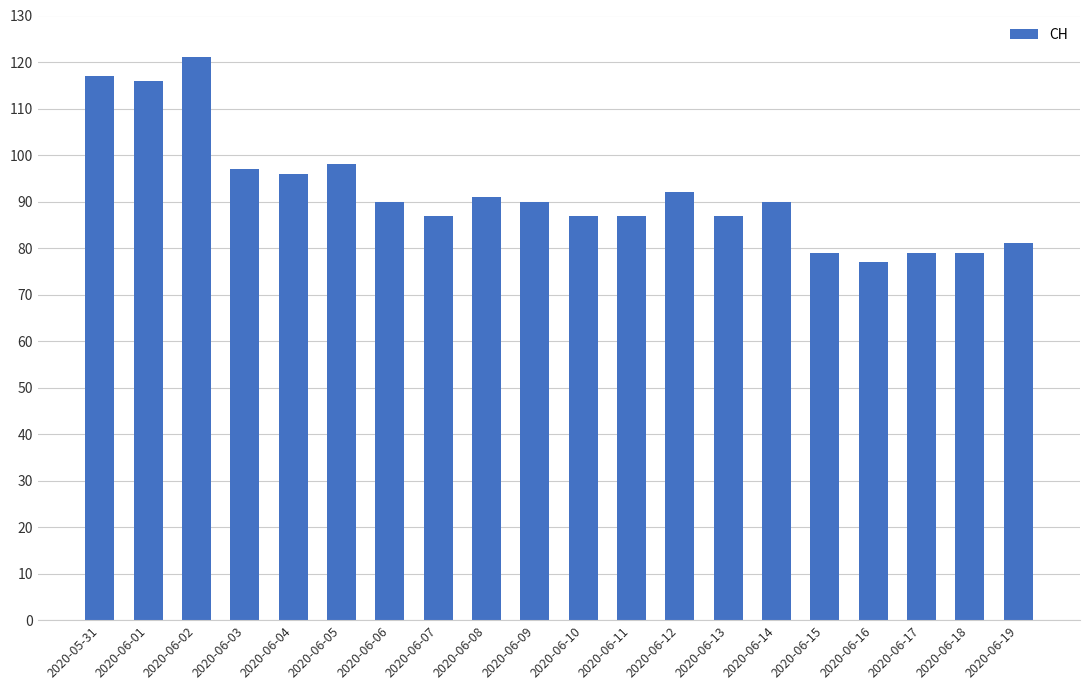

What is the change in value from 2020-05-31 to 2020-06-04?

-21